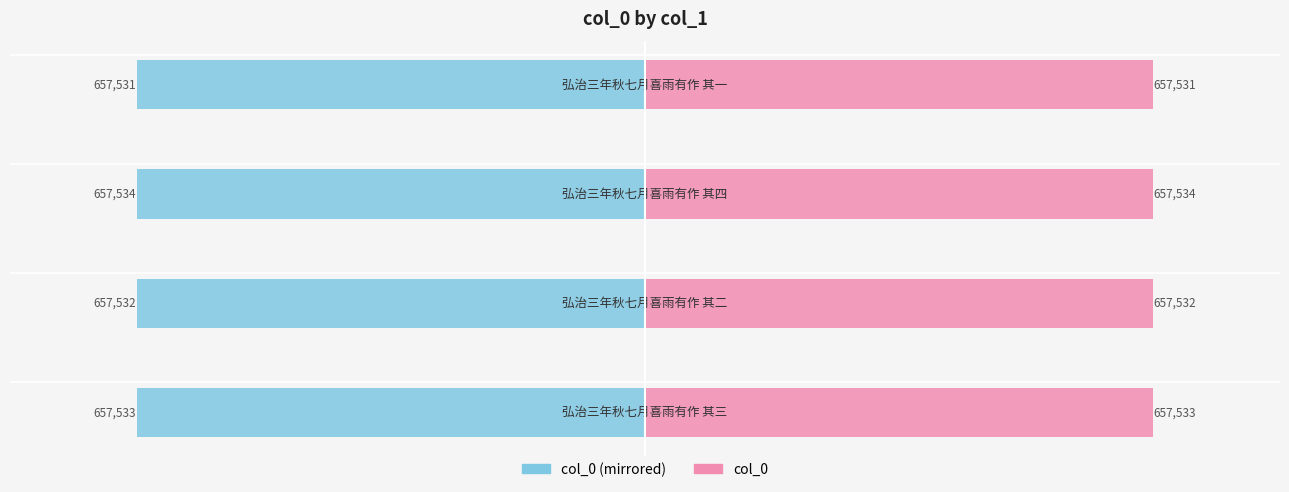

Count the number of categories in the chart.

4